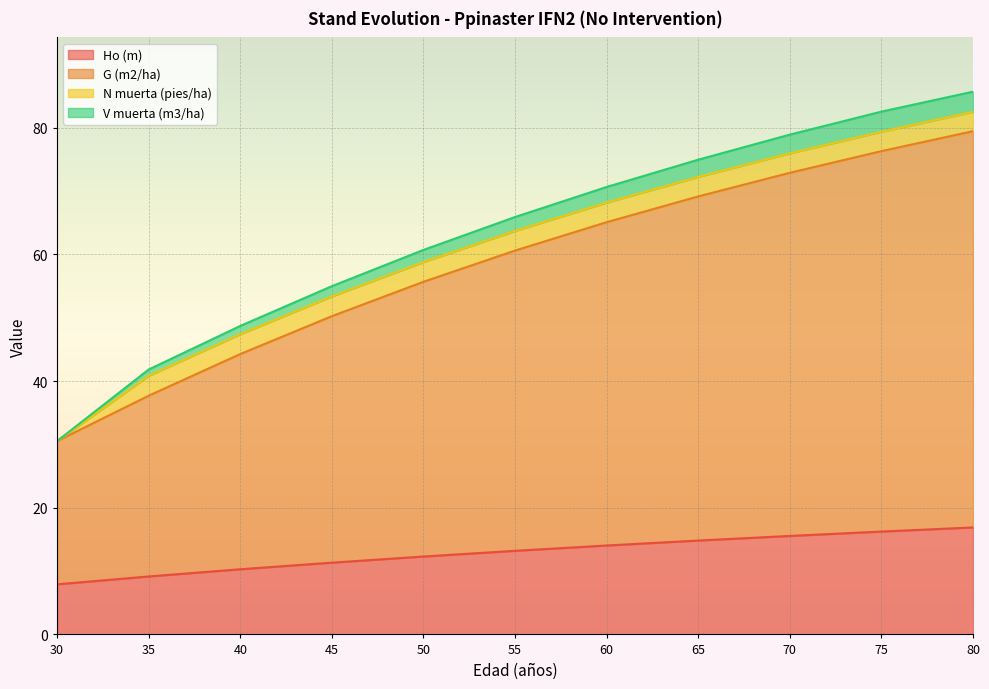

What is the total value across all series at 75?

82.6